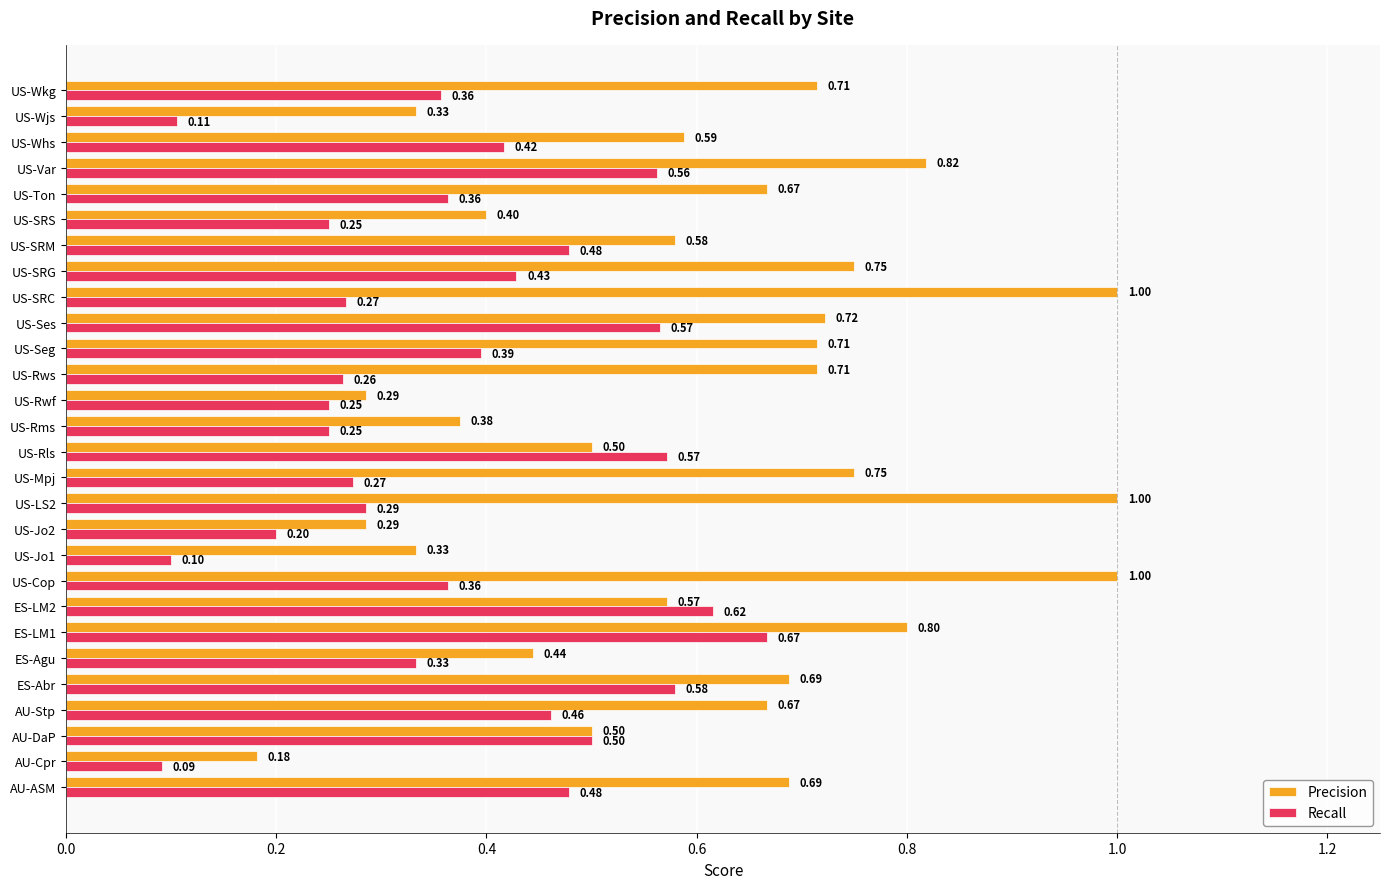

What are all the series names shown in the legend?

Precision, Recall